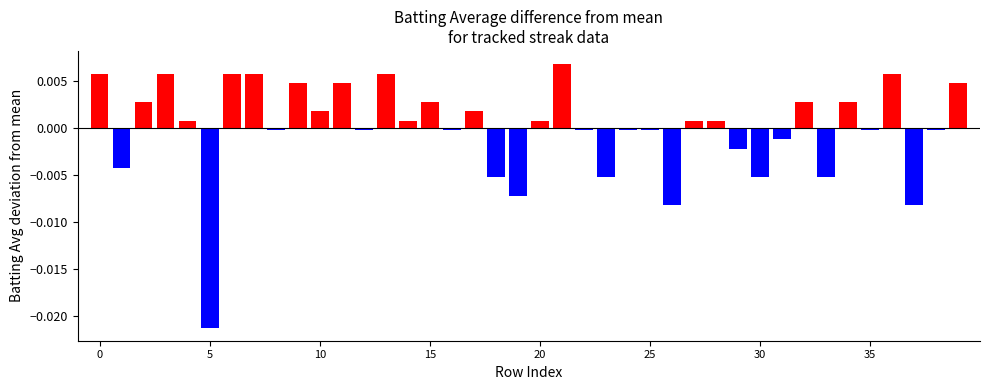

Does the chart contain any negative values?

Yes